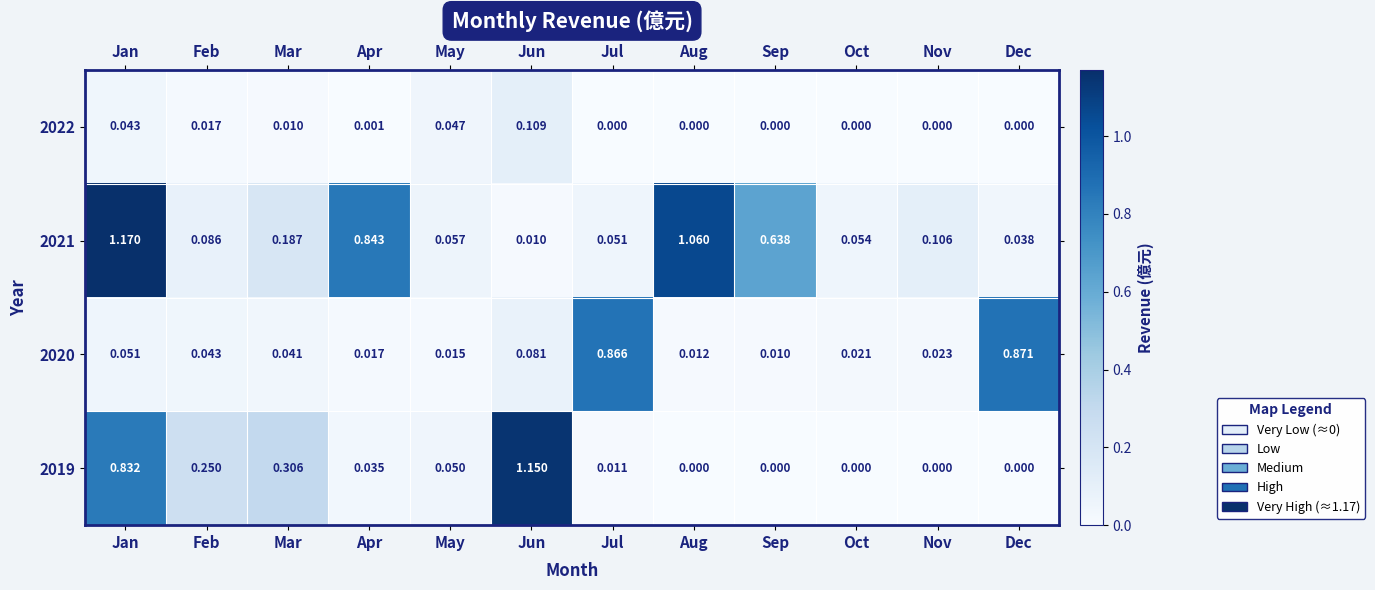

Rank the series by their maximum value, from highest to lowest.

2021, 2019, 2020, 2022